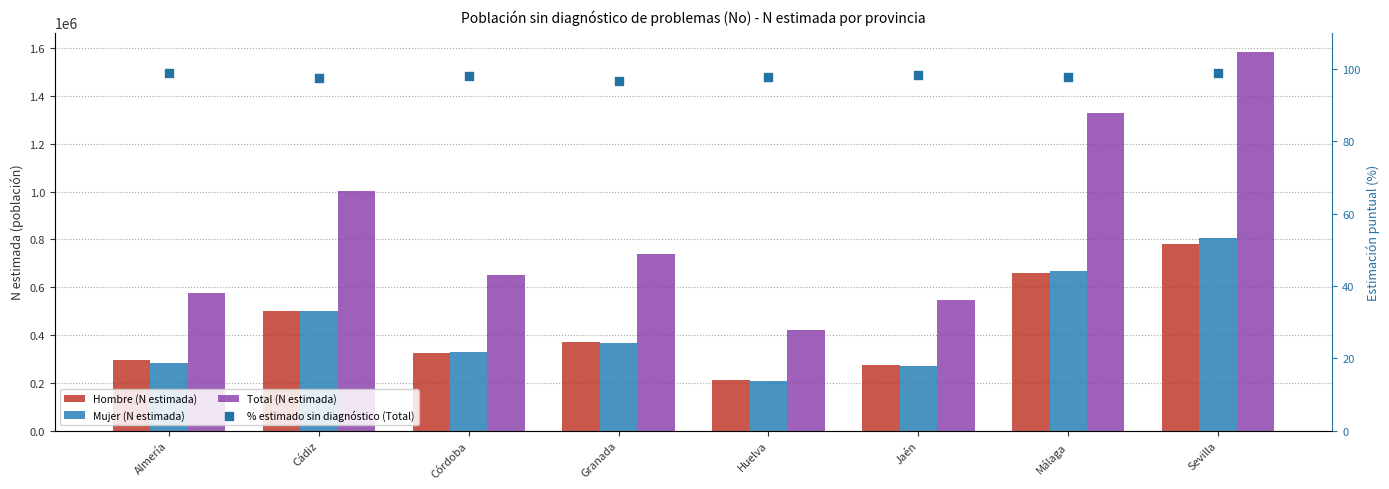

At which category is the sum across all series the highest?

Sevilla